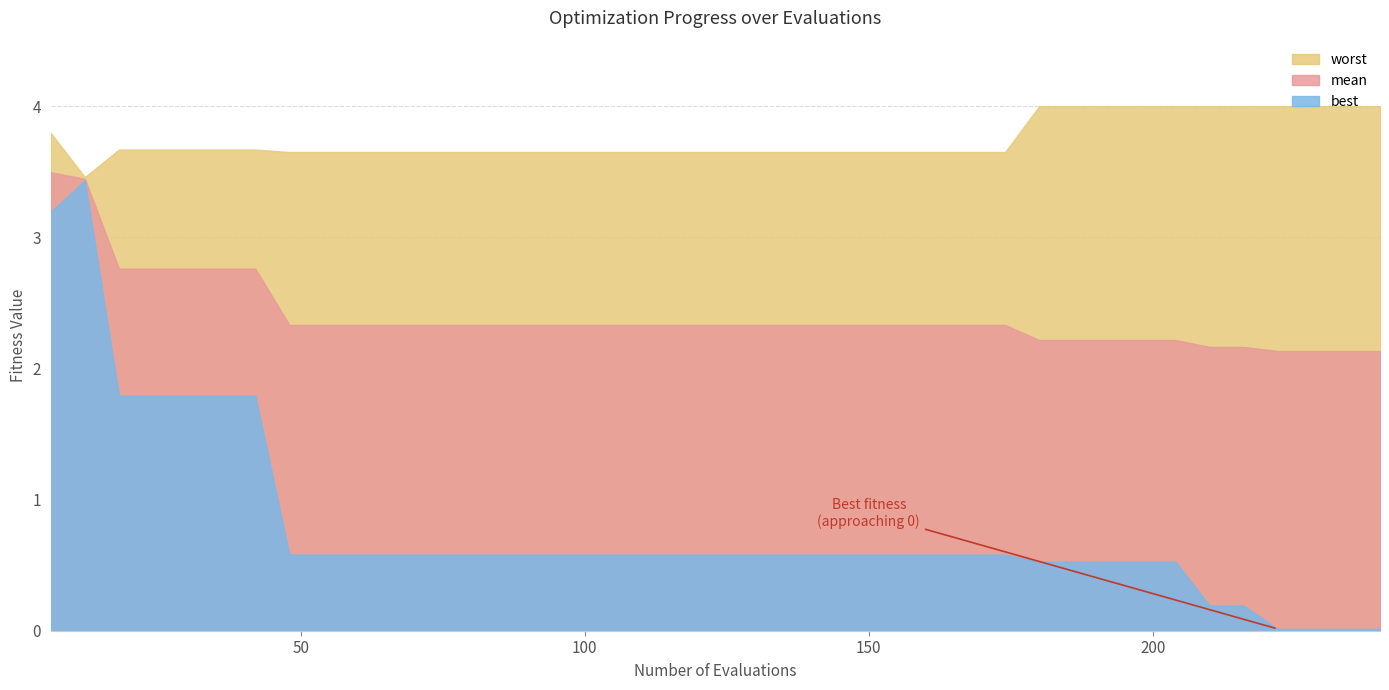

Does the chart have visible grid lines?

Yes